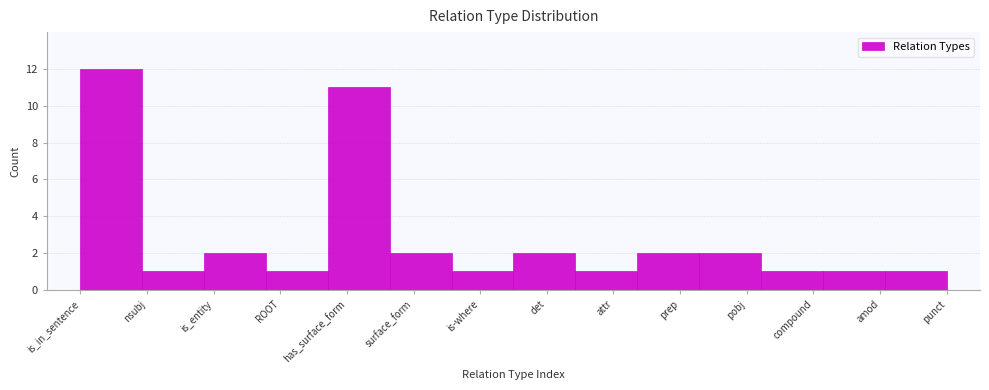

Reading right to left, extract all data points from this chart.

punct=1	amod=1	compound=1	pobj=2	prep=2	attr=1	det=2	is-where=1	surface_form=2	has_surface_form=11	ROOT=1	is_entity=2	nsubj=1	is_in_sentence=12